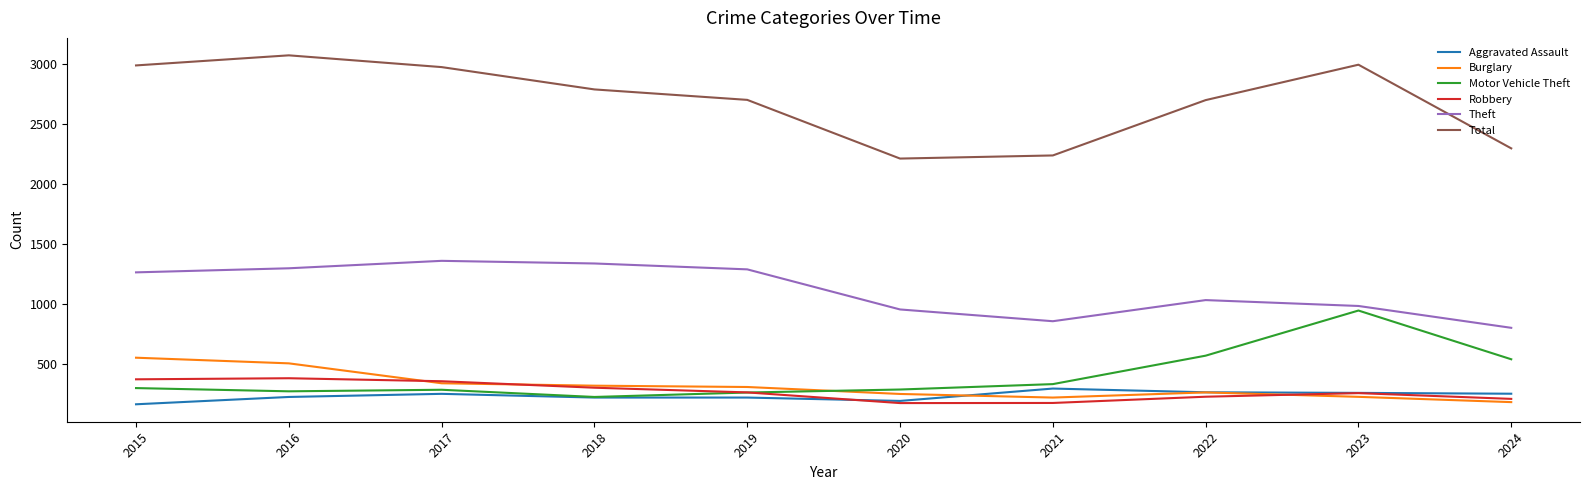

In Theft, how many points are higher than both neighbors (excluding endpoints)?

2